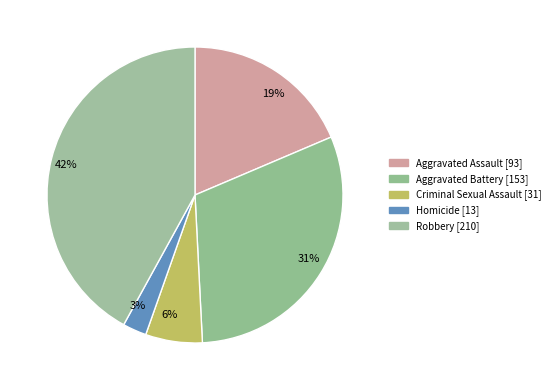

Rank the categories by value from lowest to highest.

3%, 6%, 19%, 31%, 42%